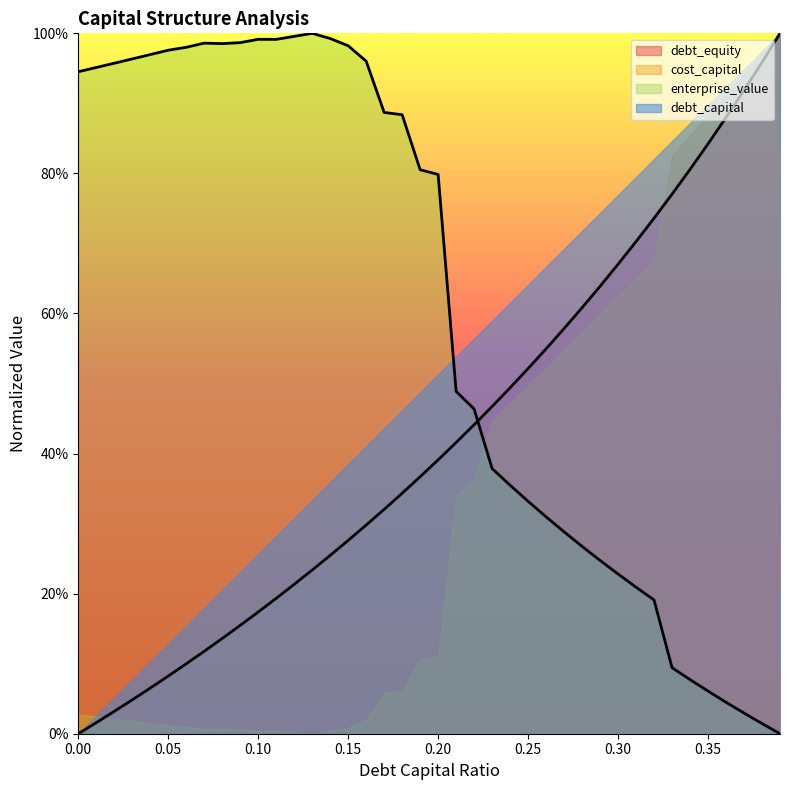

At how many categories does at least one series exceed 0?

40